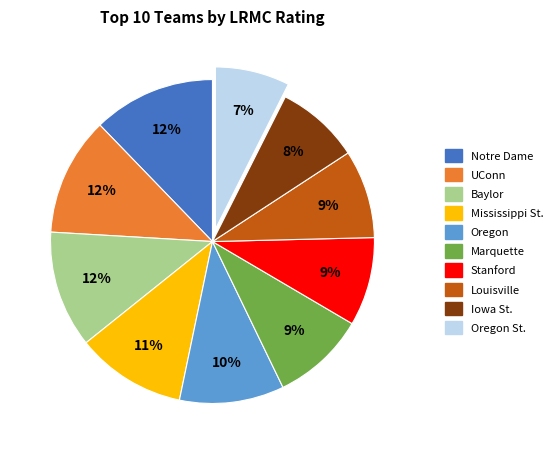

Is the sum of Iowa St. and Mississippi St. greater than half?

No